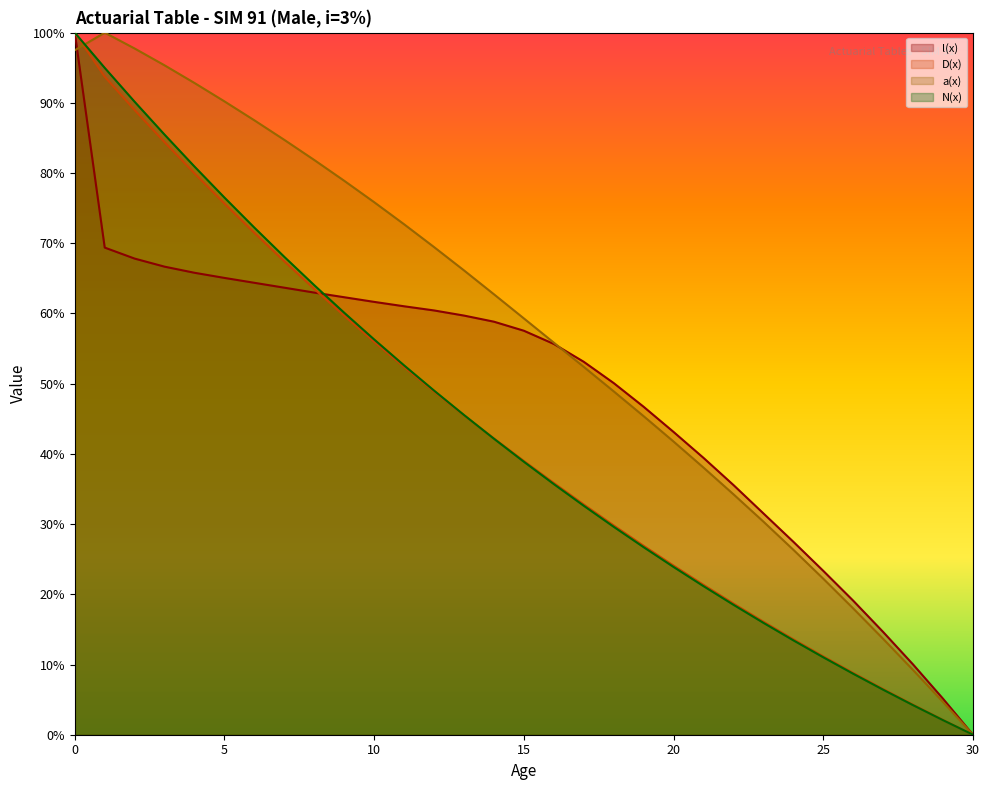

Which series has the largest range (max minus min)?

l(x)